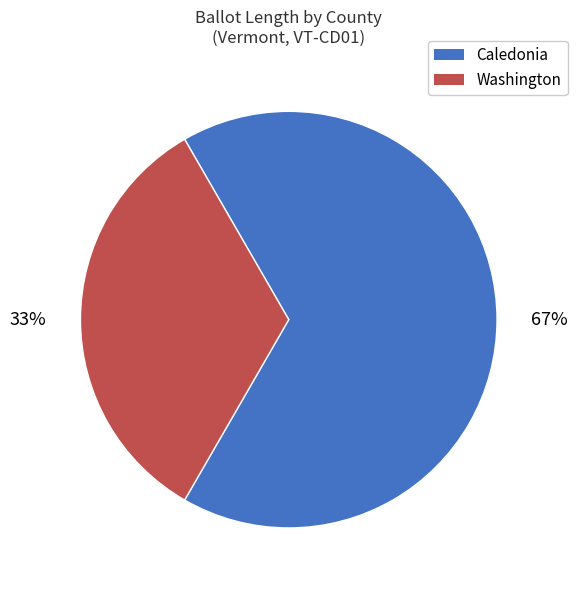

How many segments does this pie chart have?

2